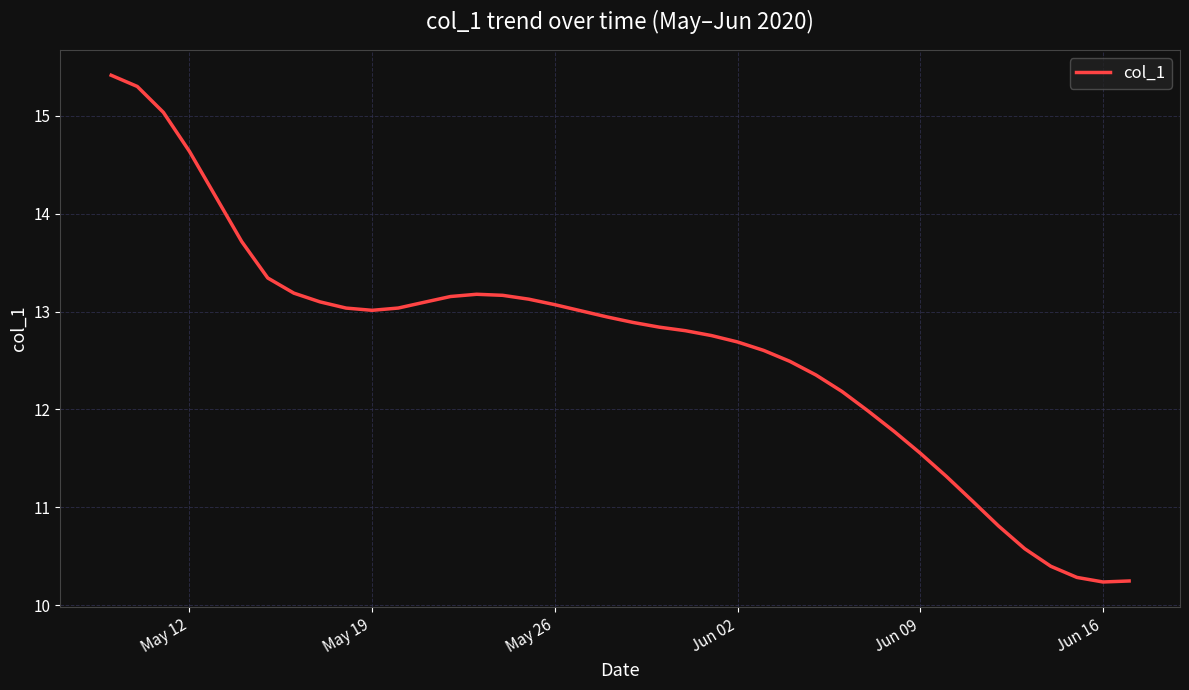

Reading left to right, transcribe all the data shown in this chart.

15.4	15.3	15.0	14.6	14.2	13.7	13.3	13.2	13.1	13.0	13.0	13.0	13.1	13.2	13.2	13.2	13.1	13.1	13.0	12.9	12.9	12.8	12.8	12.8	12.7	12.6	12.5	12.4	12.2	12.0	11.8	11.6	11.3	11.1	10.8	10.6	10.4	10.3	10.2	10.2